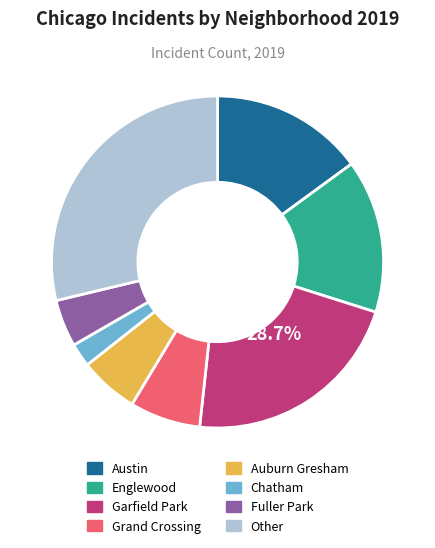

Is the sum of Fuller Park and Garfield Park greater than half?

No